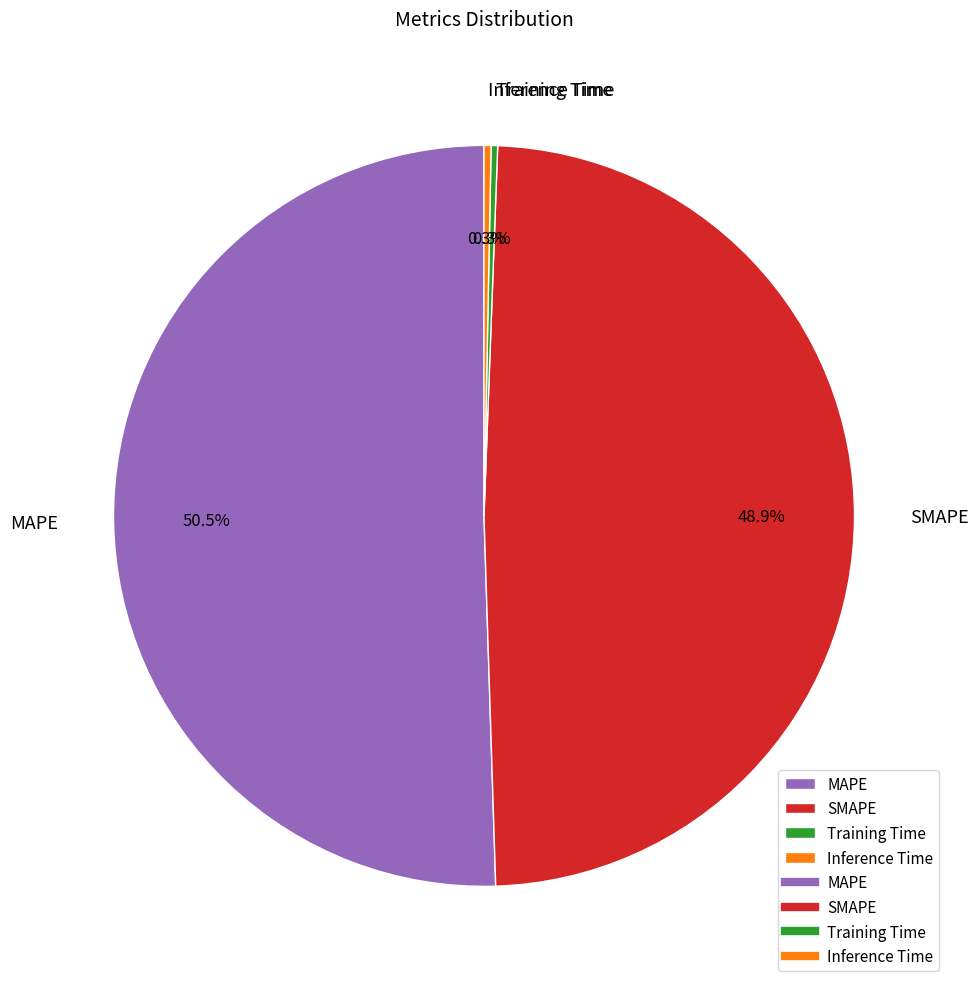

What is the majority slice?

MAPE